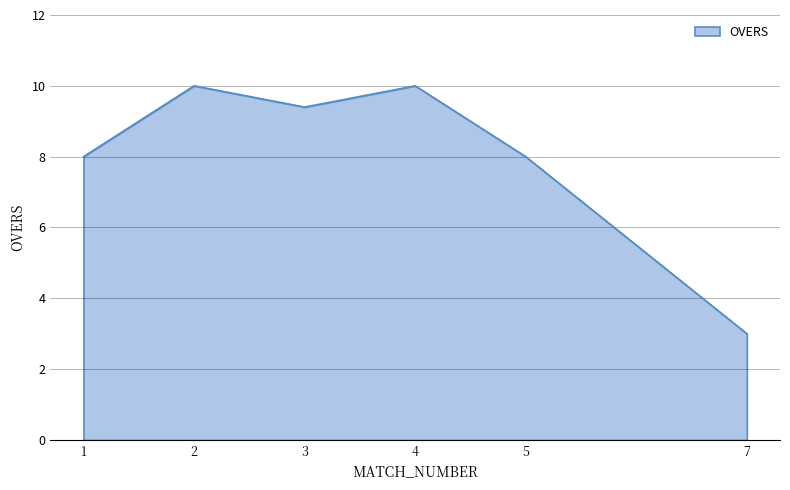

Is it true that the value at 2 is 5.6?

False